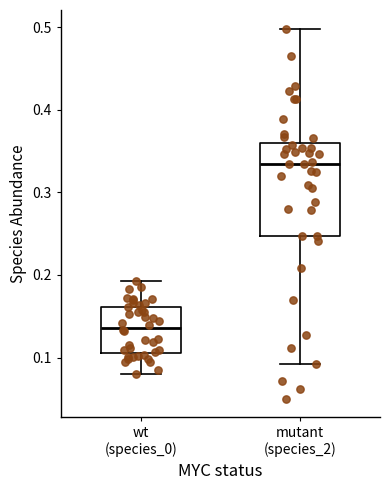

Reading left to right, read every box against the y-axis: the position of its median line, the range the box covers, and the ends of its whiskers. The values are not printed on the chart, so give them approximately, as read against the axis.

wt (species_0): median 0.14, box 0.11 to 0.16, whiskers 0.08 to 0.19
mutant (species_2): median 0.33, box 0.25 to 0.36, whiskers 0.09 to 0.50